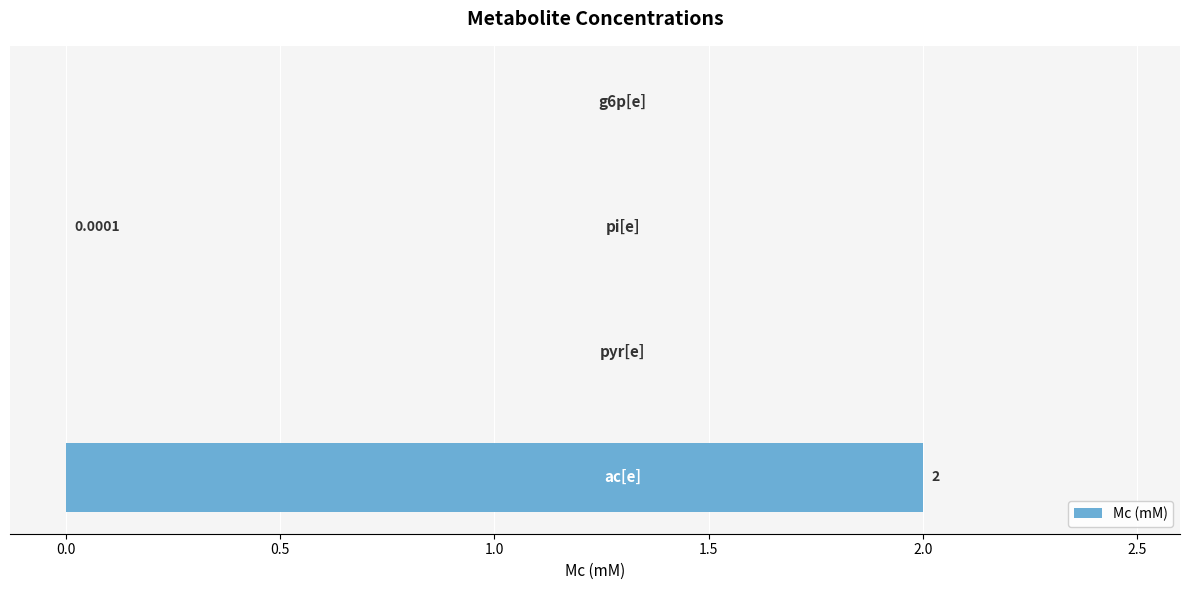

What is the sum of all values?

2.0